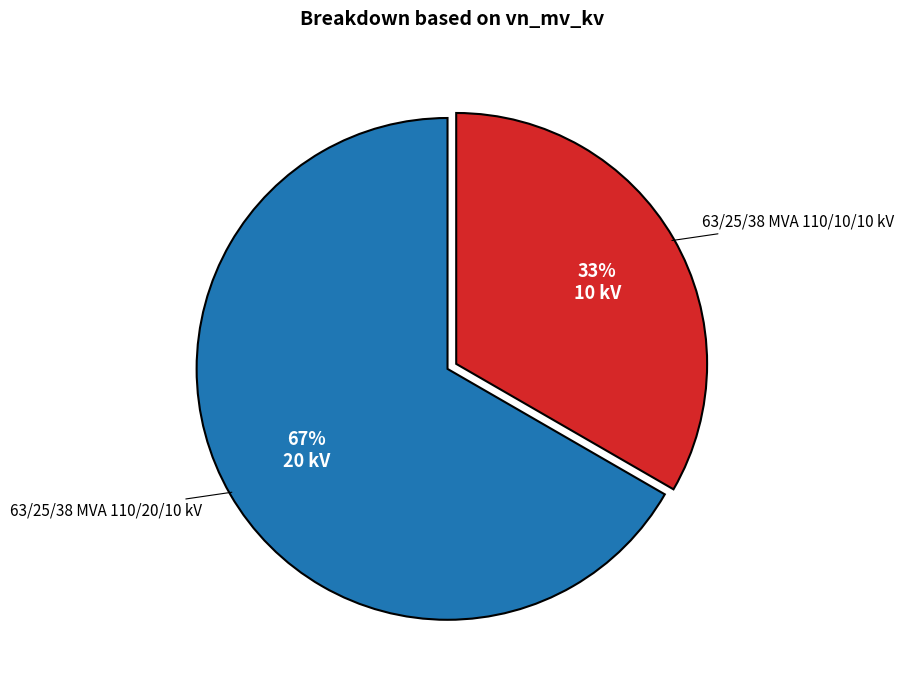

Does any single category account for the majority?

Yes